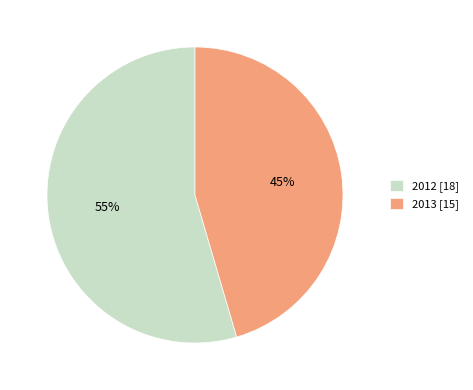

Rank the categories by value from lowest to highest.

2013, 2012